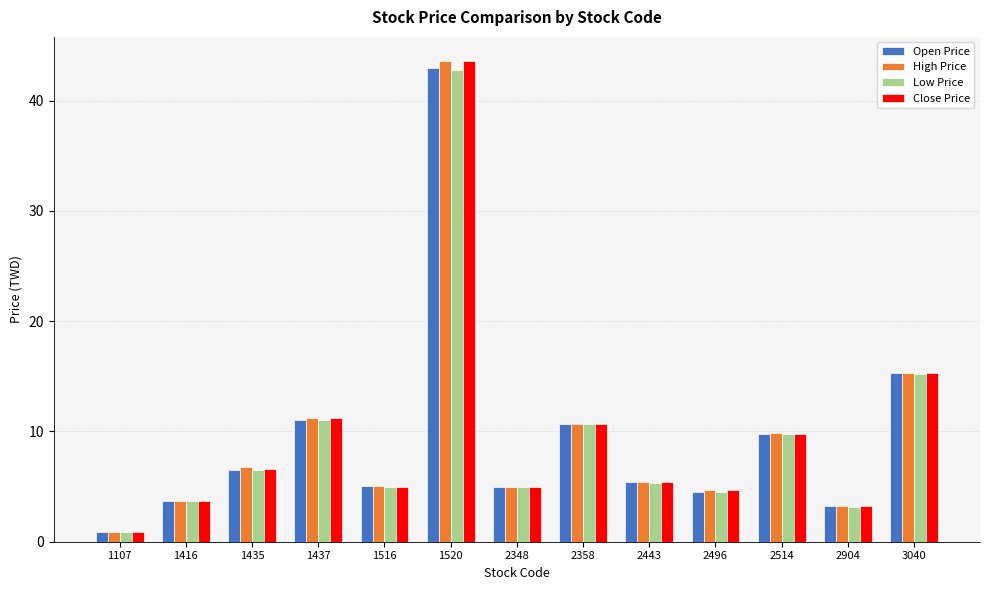

What is the average value of the Low Price series?

9.5